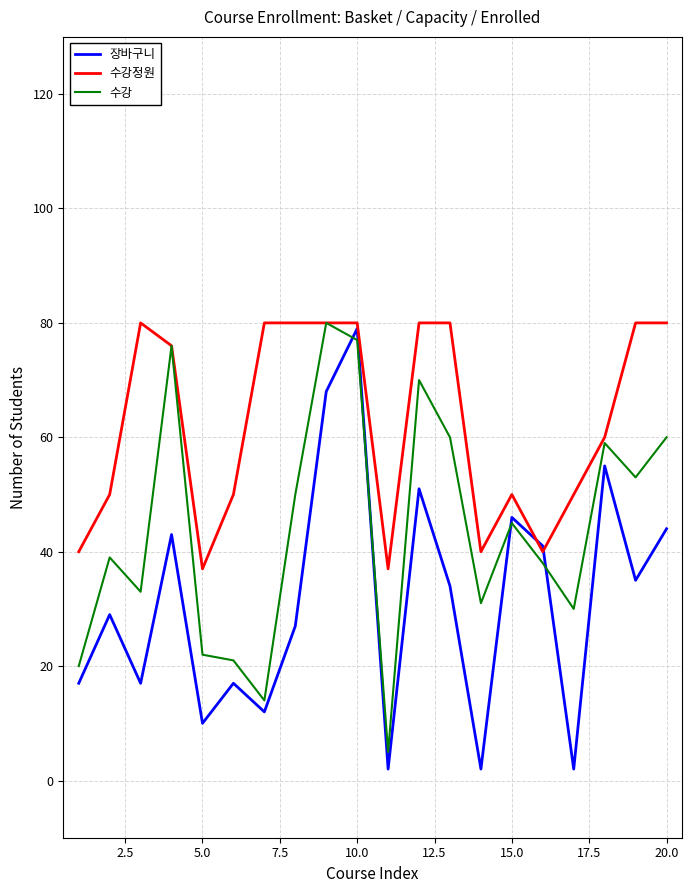

What is the sum of all 장바구니 values?

631